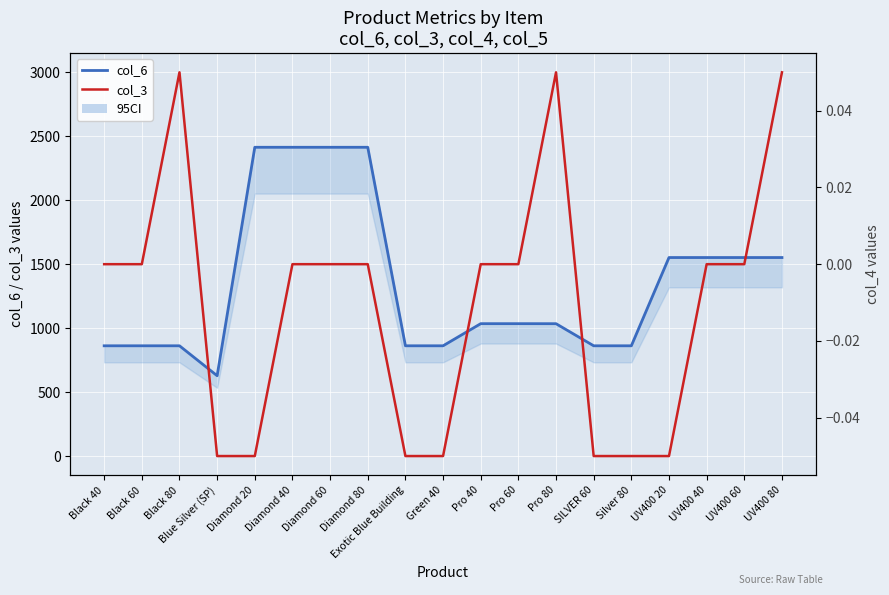

How many values in the col_6 series exceed 1035?

8